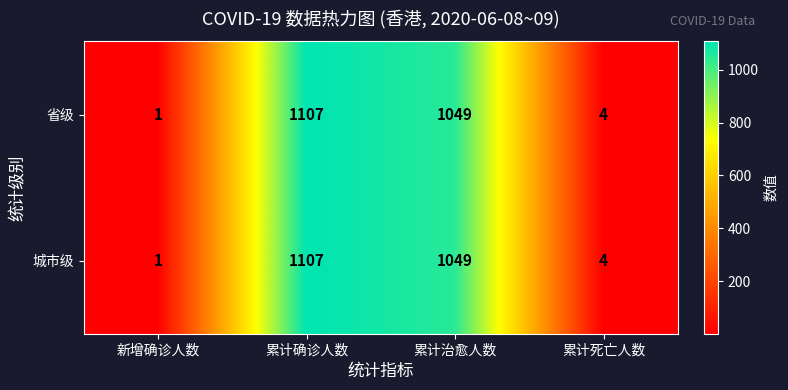

What is the maximum value shown in the chart?

1107